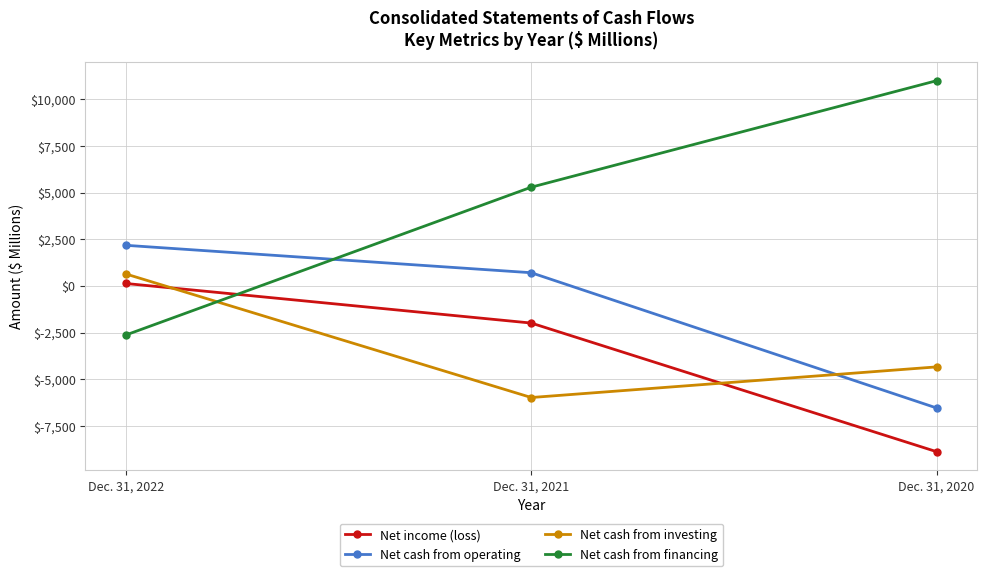

Does the chart display data point markers on the line(s)?

Yes